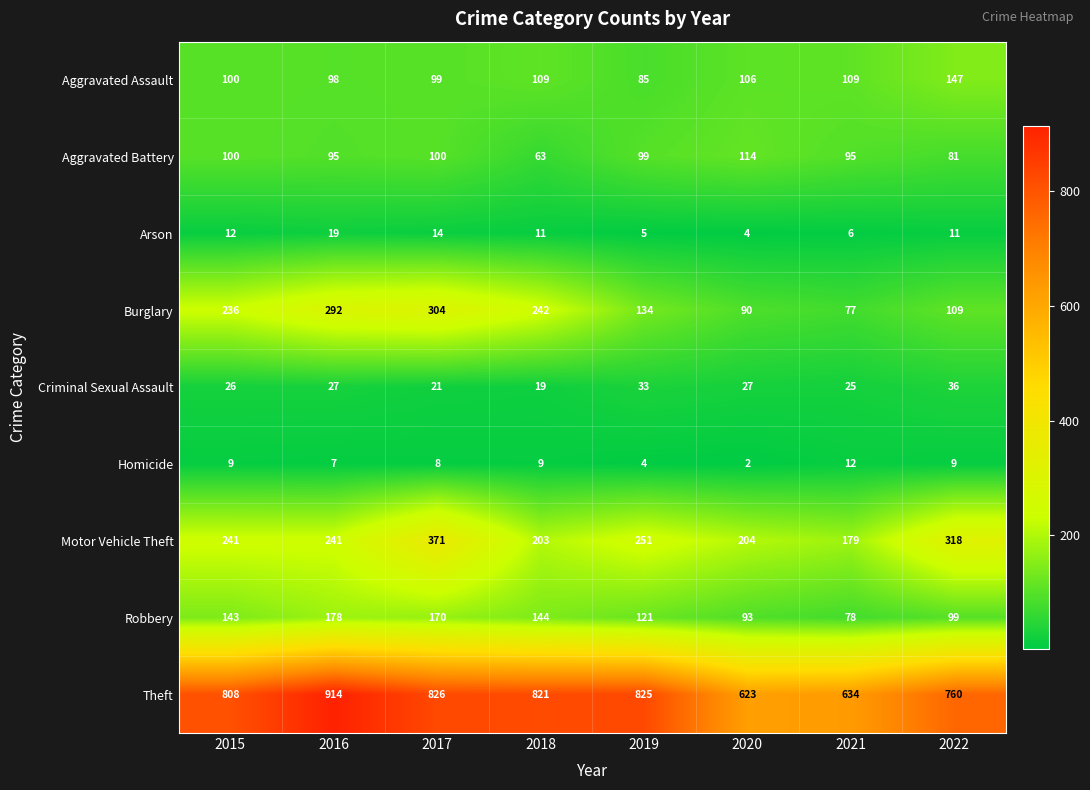

At 2022, list the series in order from smallest to largest.

Homicide, Arson, Criminal Sexual Assault, Aggravated Battery, Robbery, Burglary, Aggravated Assault, Motor Vehicle Theft, Theft